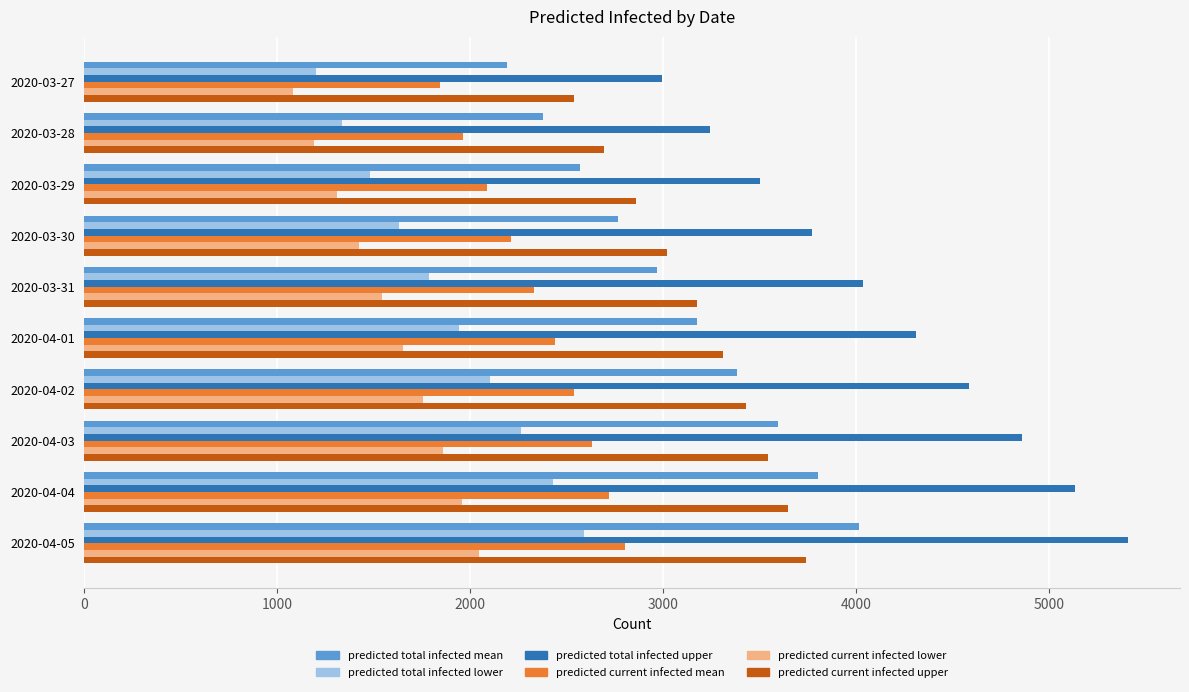

What is the minimum value shown in the chart?

1080